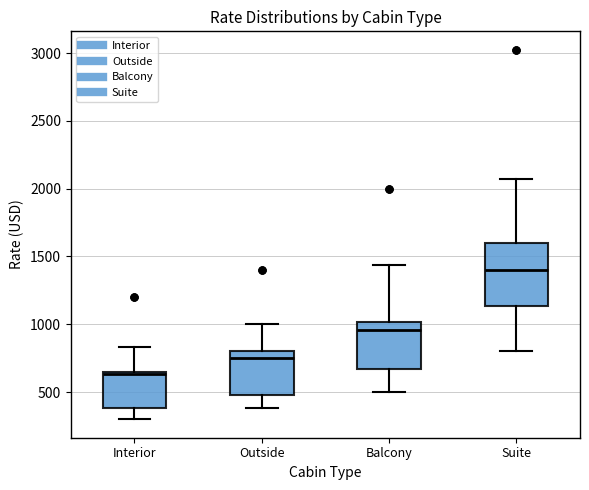

Reading left to right, read every box against the y-axis: the position of its median line, the range the box covers, and the ends of its whiskers. The values are not printed on the chart, so give them approximately, as read against the axis.

Interior: median 650, box 400 to 650, whiskers 300 to 850
Outside: median 750, box 450 to 800, whiskers 400 to 1000
Balcony: median 950, box 650 to 1000, whiskers 500 to 1450
Suite: median 1400, box 1150 to 1600, whiskers 800 to 2100